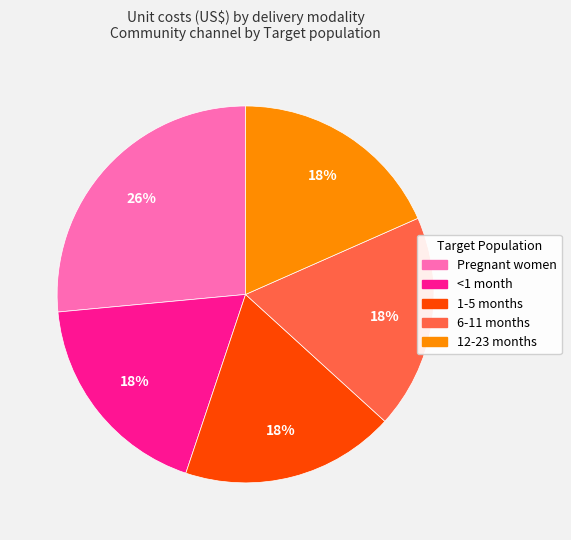

To the nearest percent, what is the combined percentage of Pregnant women and 1-5 months?

45%